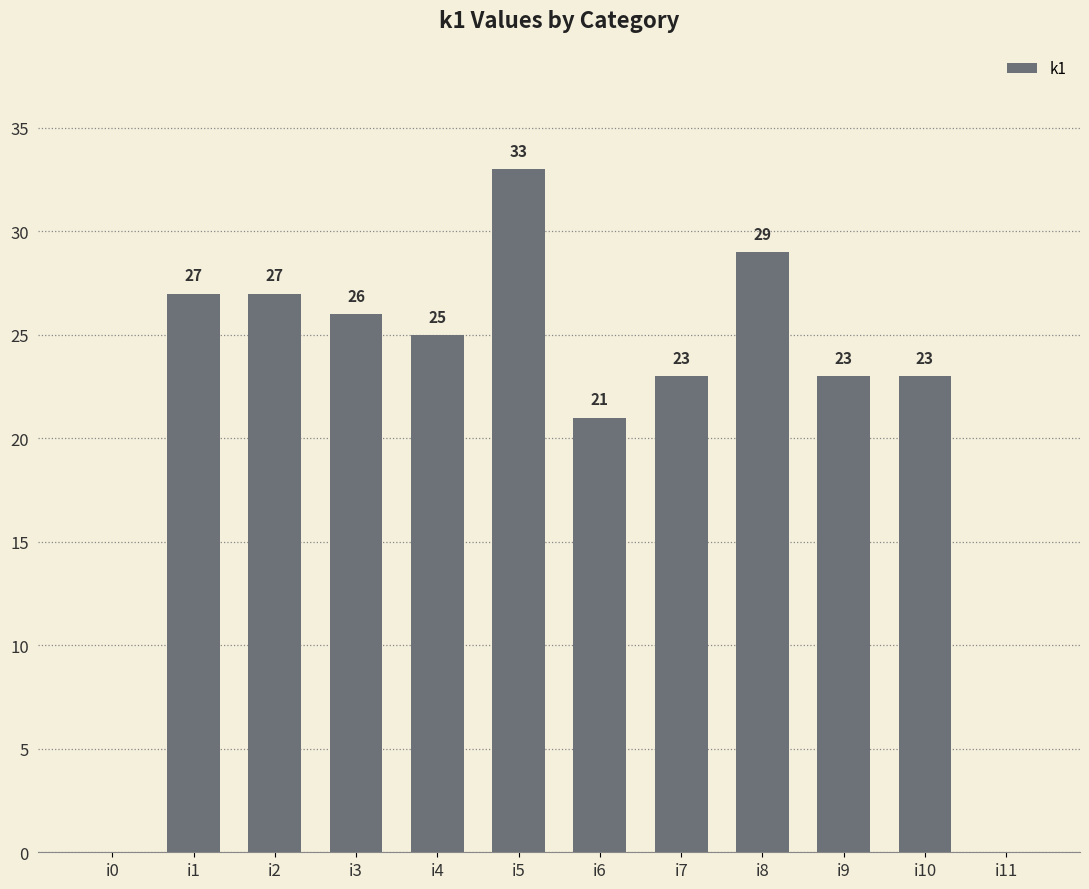

Reading right to left, extract all data points from this chart.

0	23	23	29	23	21	33	25	26	27	27	0